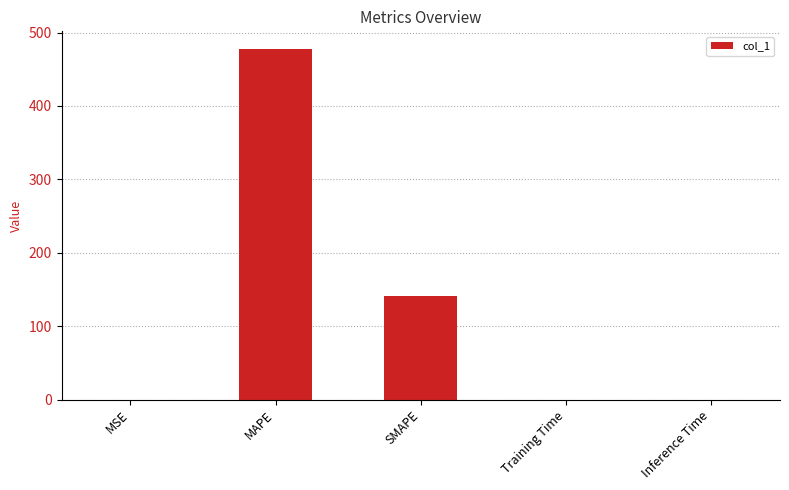

What is the sum of all values?

618.8